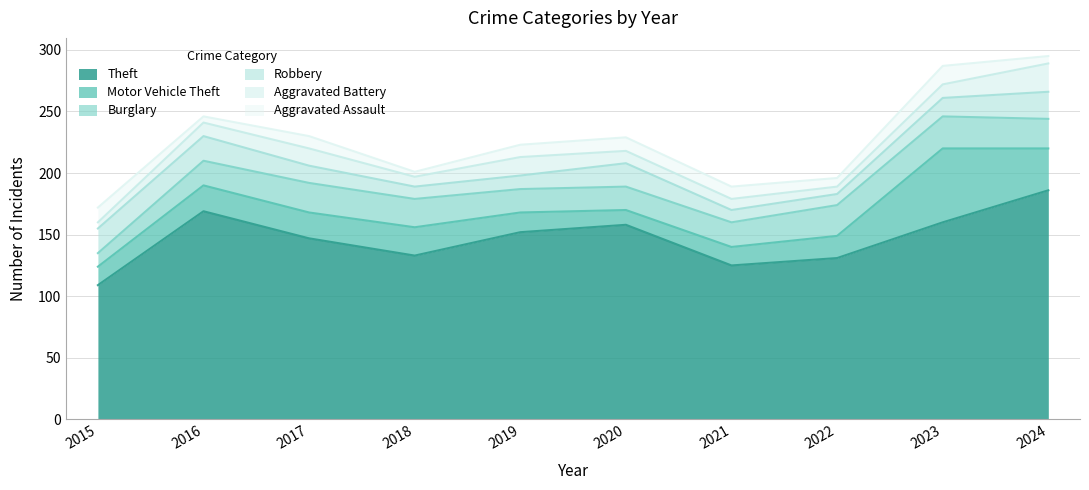

Is it true that Aggravated Assault equals 4 at 2017?

False